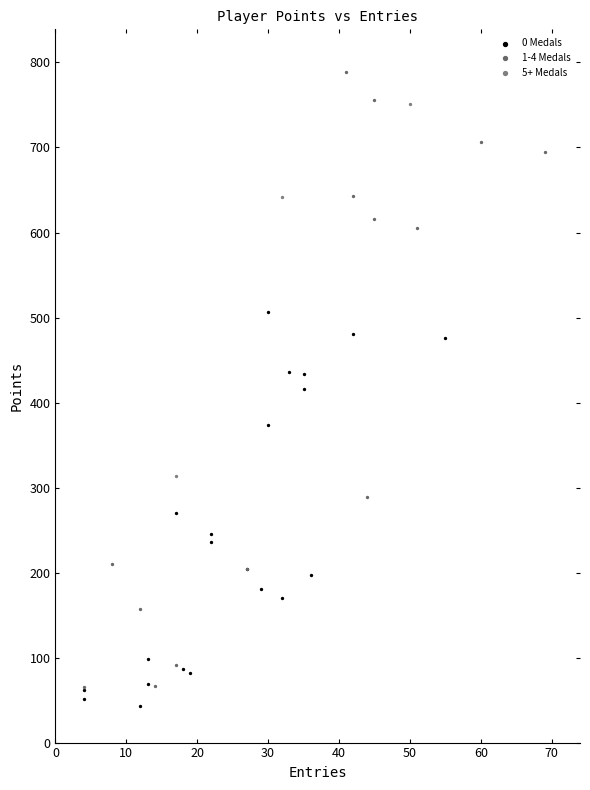

Which series contains the highest Y value?

1-4 Medals